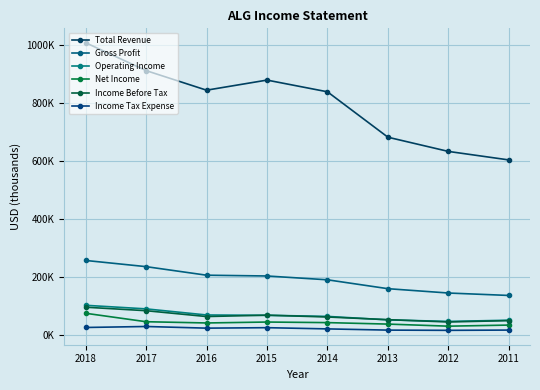

Reading left to right, list all the values displayed in this chart.

Total Revenue: 1008800	912400	844700	879600	839100	682100	633000	603600
Gross Profit: 256100	234700	205100	202400	189200	158500	143500	135100
Operating Income: 101100	88700	67600	66500	62700	50700	45300	49500
Net Income: 73500	44300	40000	43200	41200	36100	28900	32700
Income Before Tax: 94500	82400	62200	66900	60600	51400	43400	48100
Income Tax Expense: 24400	27800	22100	23700	19500	15300	14500	15400